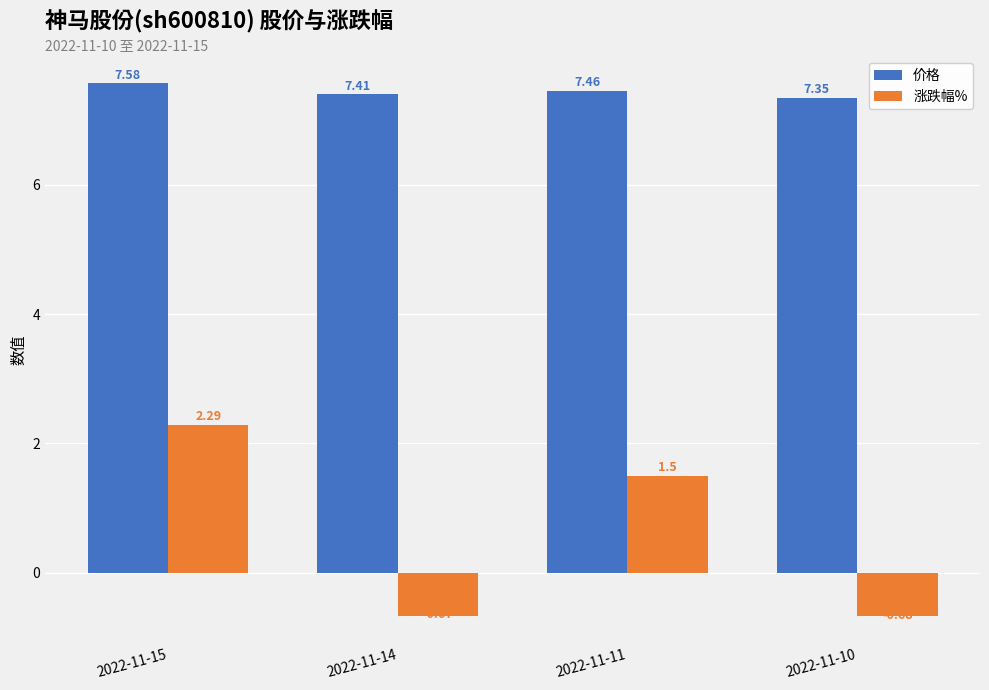

What are all the series names shown in the legend?

价格, 涨跌幅%